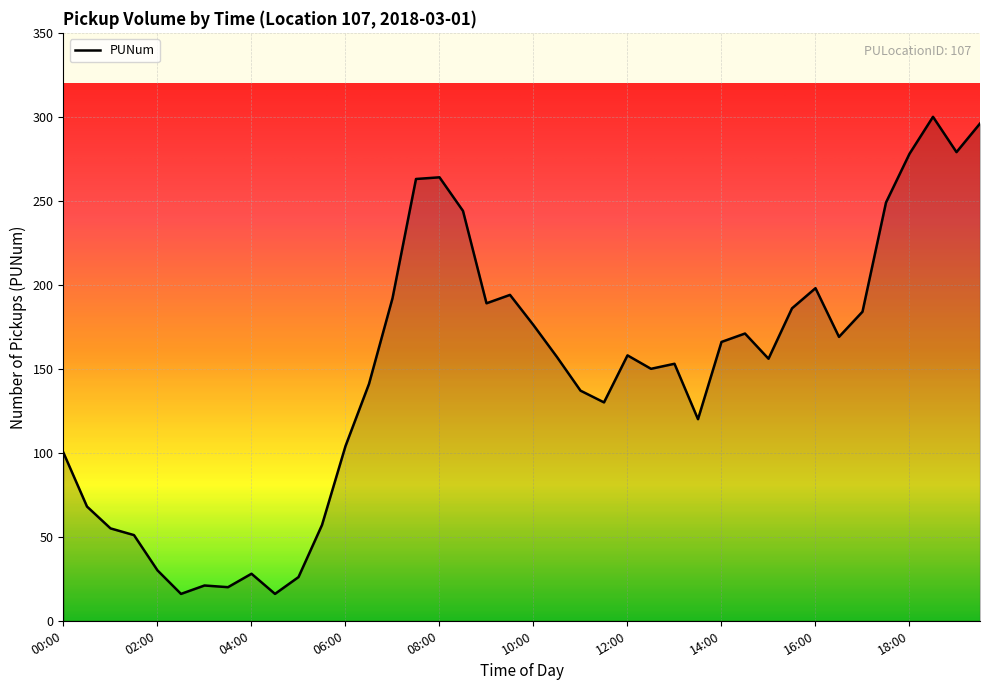

What is the difference between the maximum and minimum values?

284